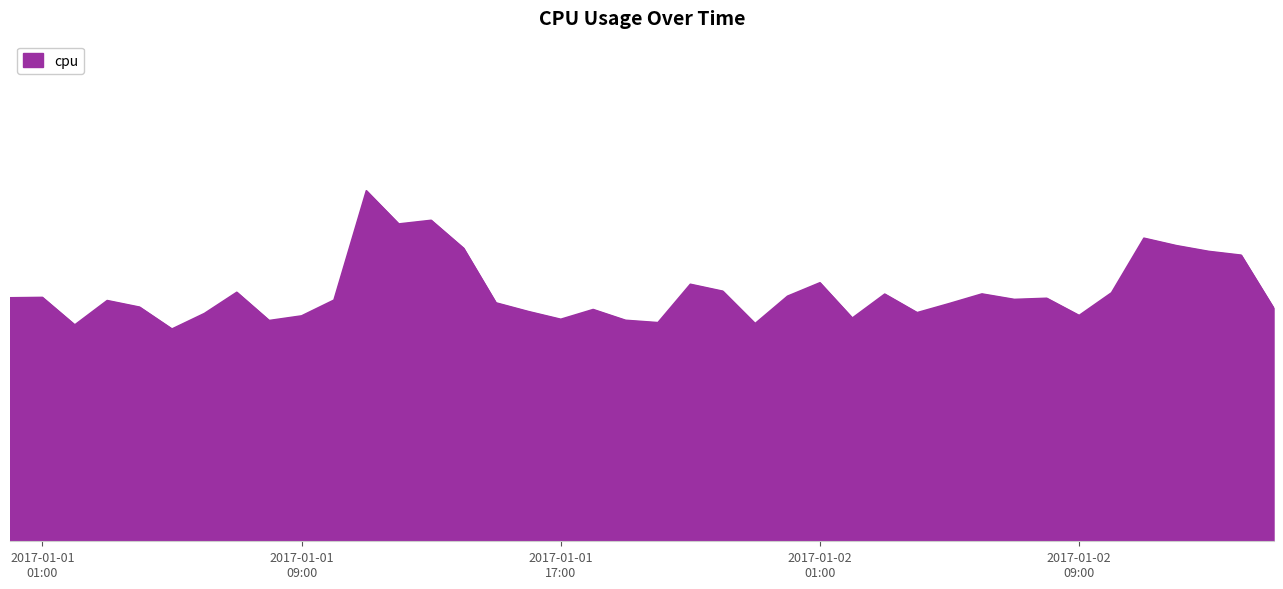

Does the chart display data point markers on the line(s)?

No